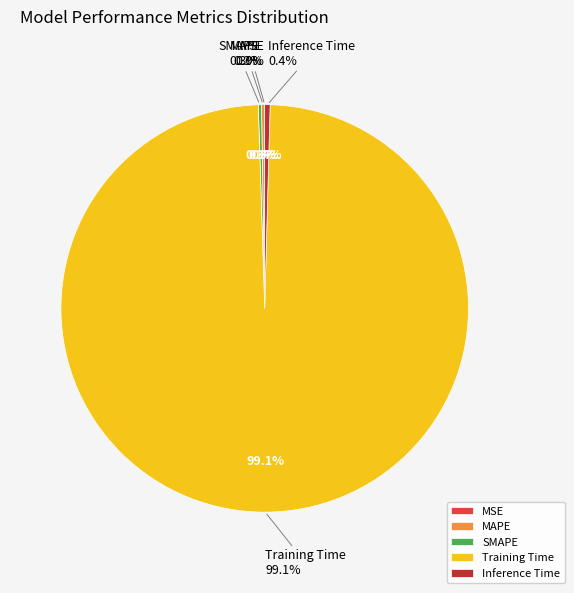

What is the total percentage of MSE and MAPE?

0.3%